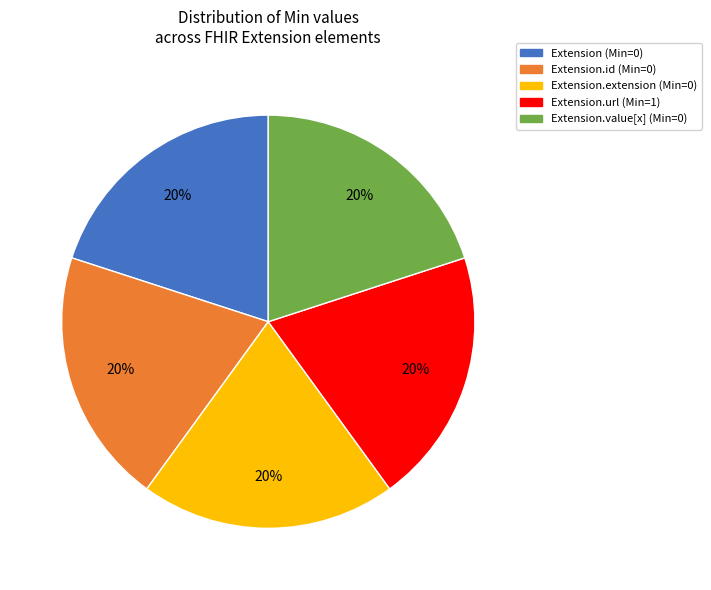

Do Extension.id (Min=0) and Extension.url (Min=1) together represent more than half of the pie?

No